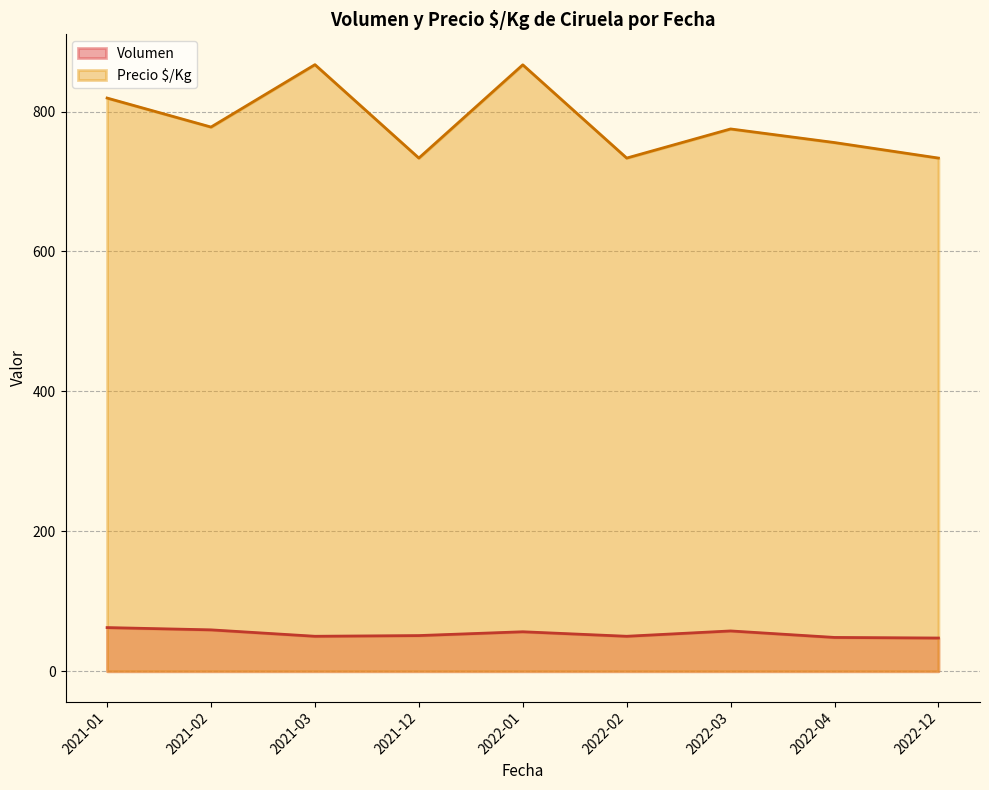

Where does the Volumen series first go above 56?

2021-01